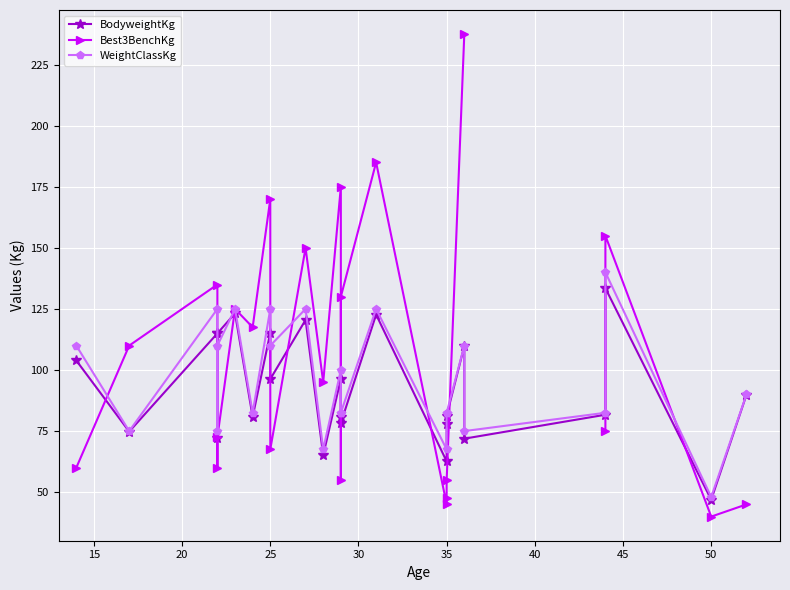

How many intersections are there between BodyweightKg and Best3BenchKg?

11